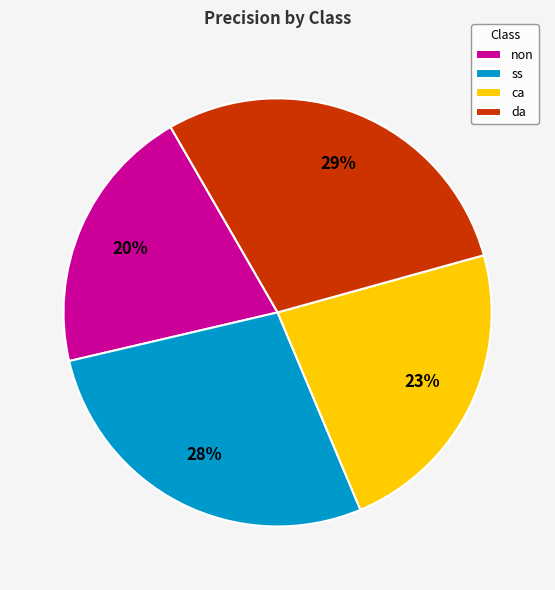

Count the number of slices in the pie.

4